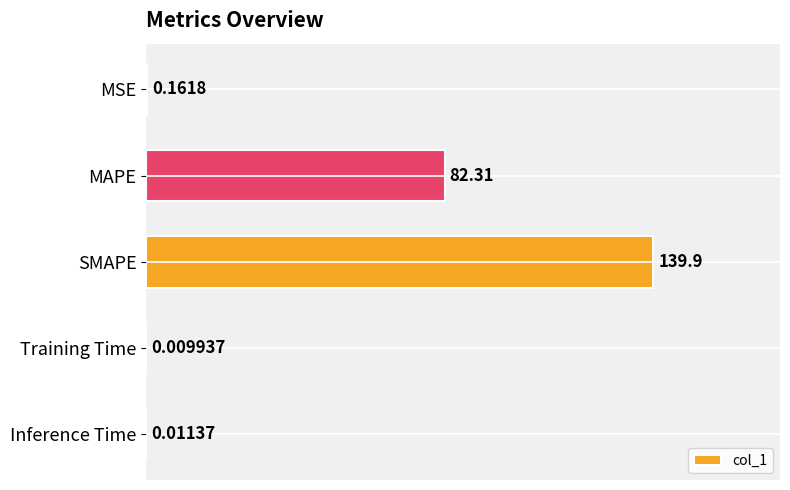

What is the sum of all values?

222.4